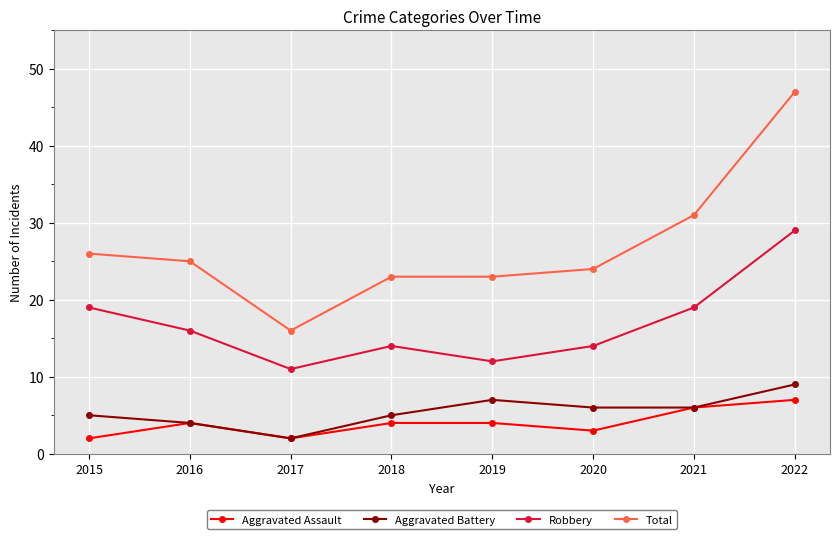

True or false: Aggravated Battery and Robbery intersect in this chart.

False